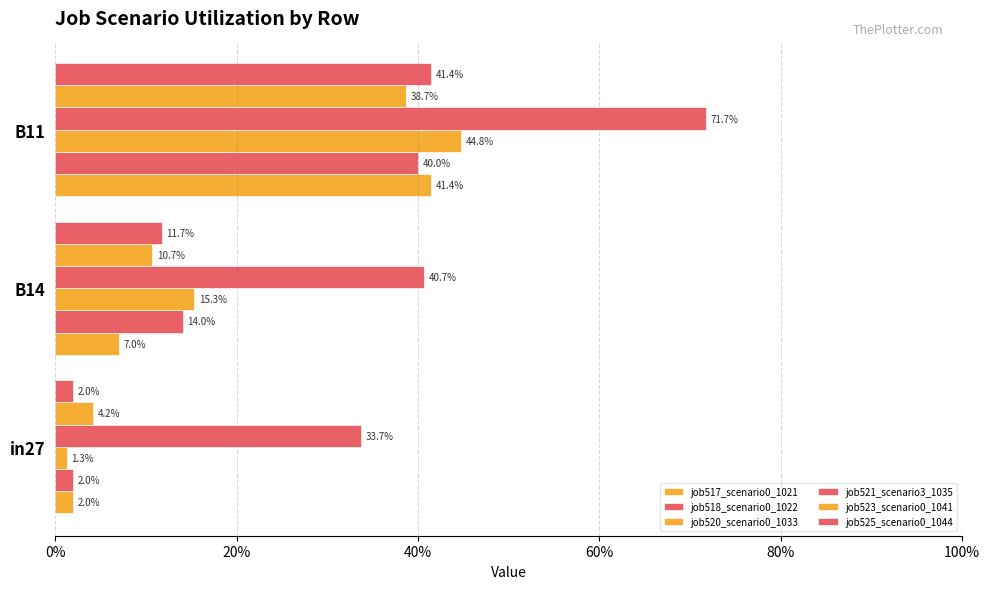

Reading right to left, extract all data points from this chart.

job517_scenario0_1021: 0.4	0.1	0.0
job518_scenario0_1022: 0.4	0.1	0.0
job520_scenario0_1033: 0.4	0.2	0.0
job521_scenario3_1035: 0.7	0.4	0.3
job523_scenario0_1041: 0.4	0.1	0.0
job525_scenario0_1044: 0.4	0.1	0.0